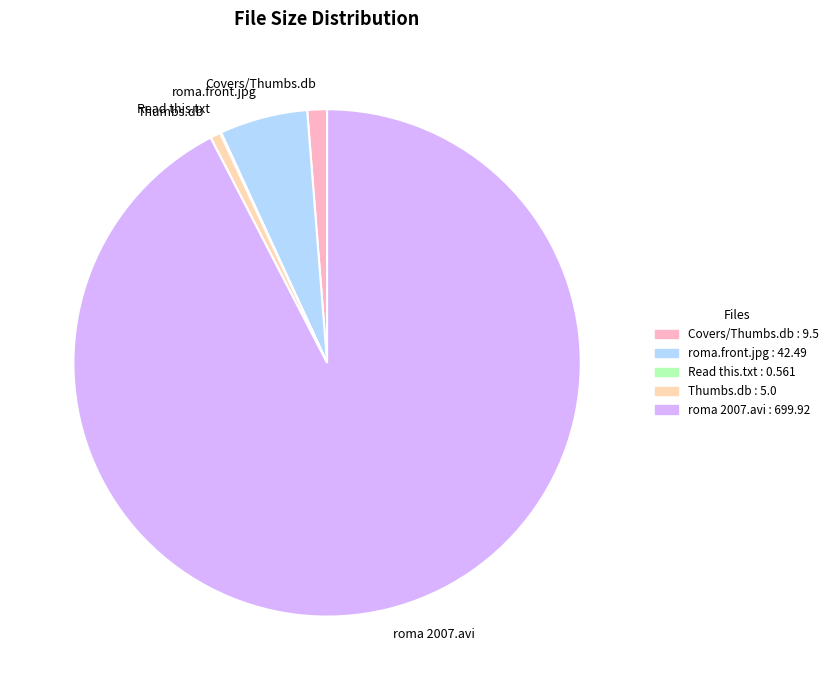

Is there a majority slice in this chart?

Yes